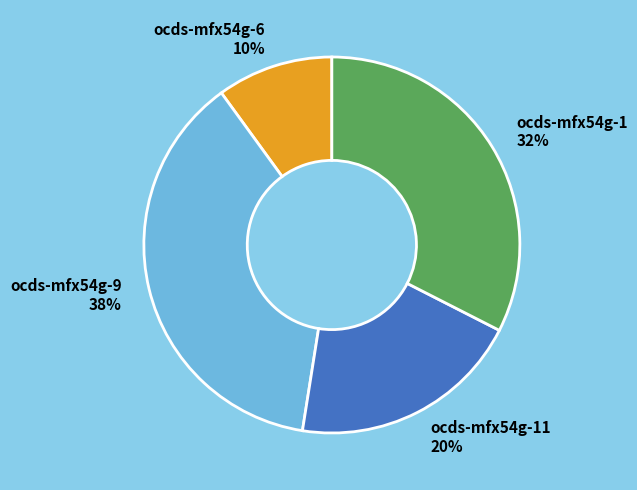

Which slice is the smallest?

ocds-mfx54g-6